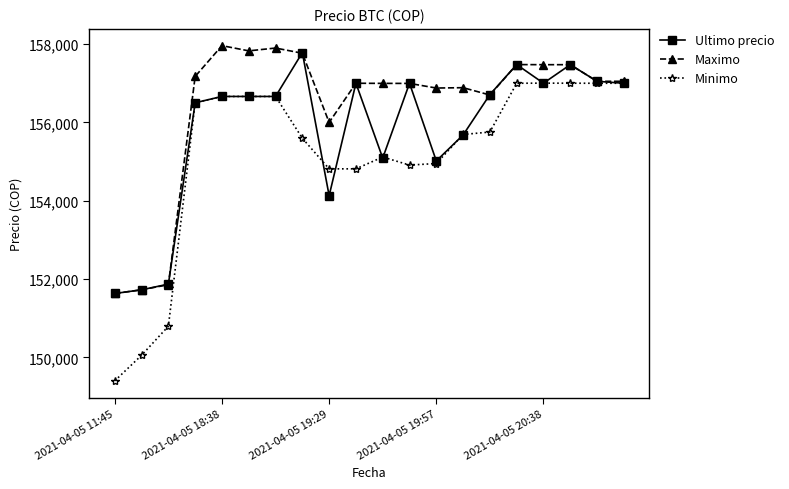

What is the highest value of the Minimo series?

157003